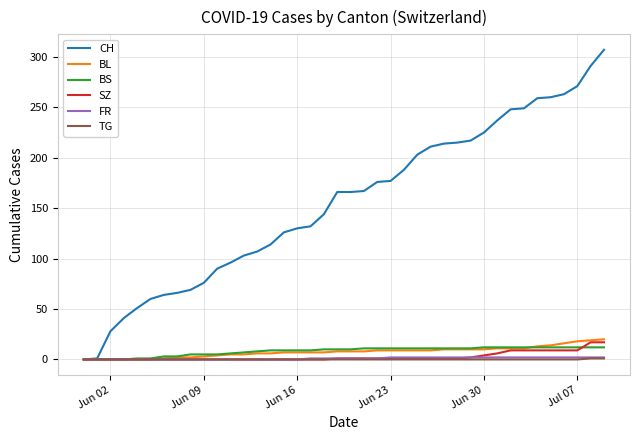

Which series has the largest range (max minus min)?

CH